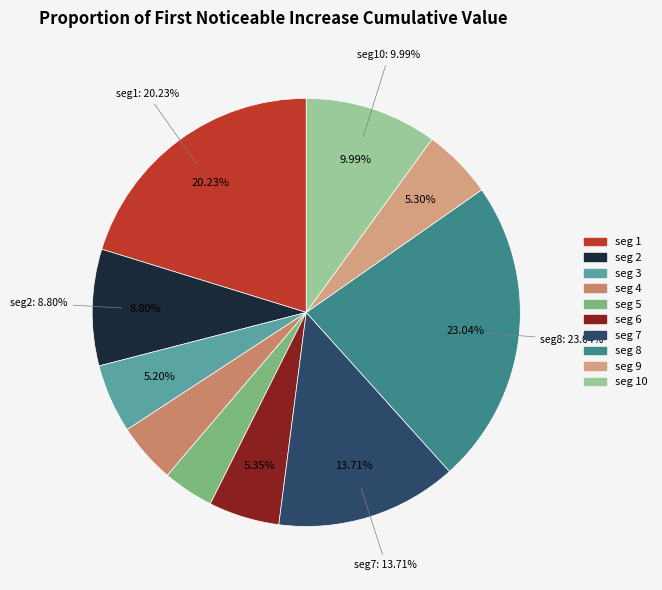

How many slices are in this pie chart?

10